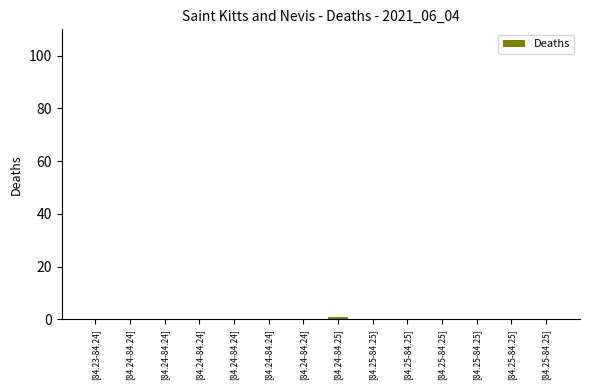

Count the number of categories in the chart.

14